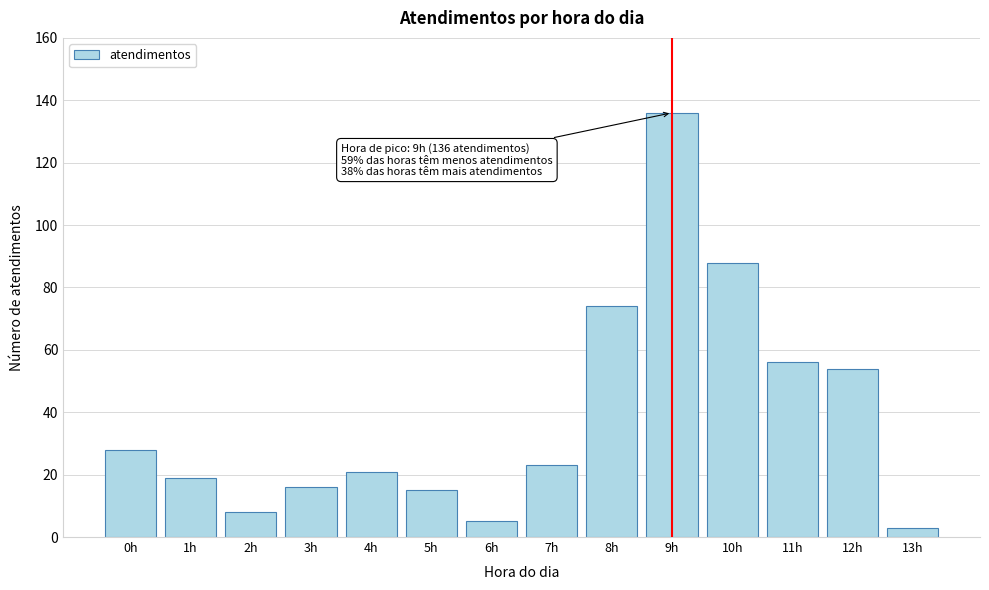

Reading right to left, what are all the values shown in this chart?

3	54	56	88	136	74	23	5	15	21	16	8	19	28